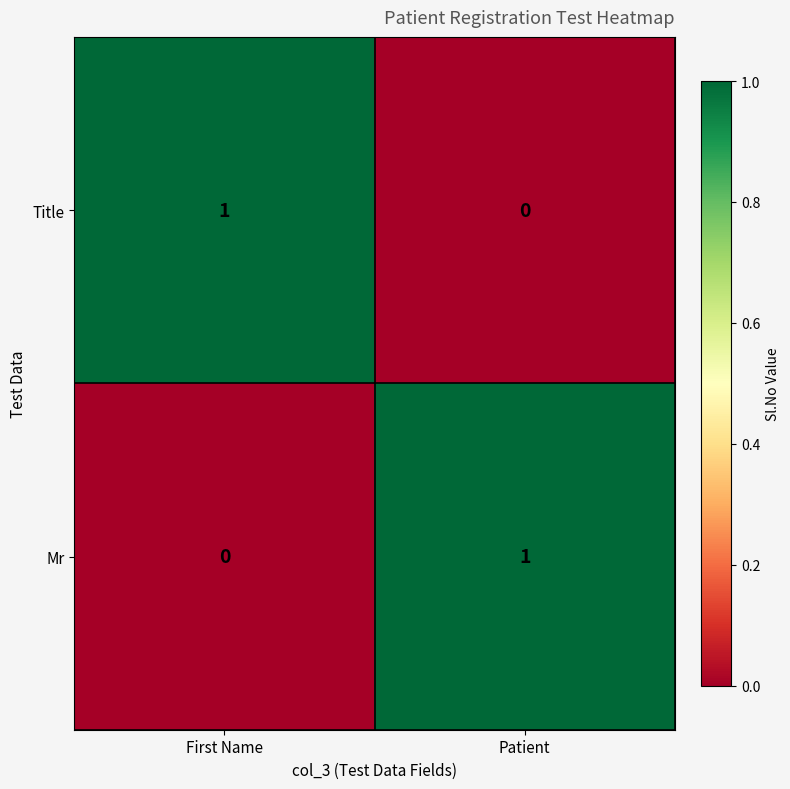

Reading right to left, transcribe all the data shown in this chart.

Title: Patient=0	First Name=1
Mr: Patient=1	First Name=0